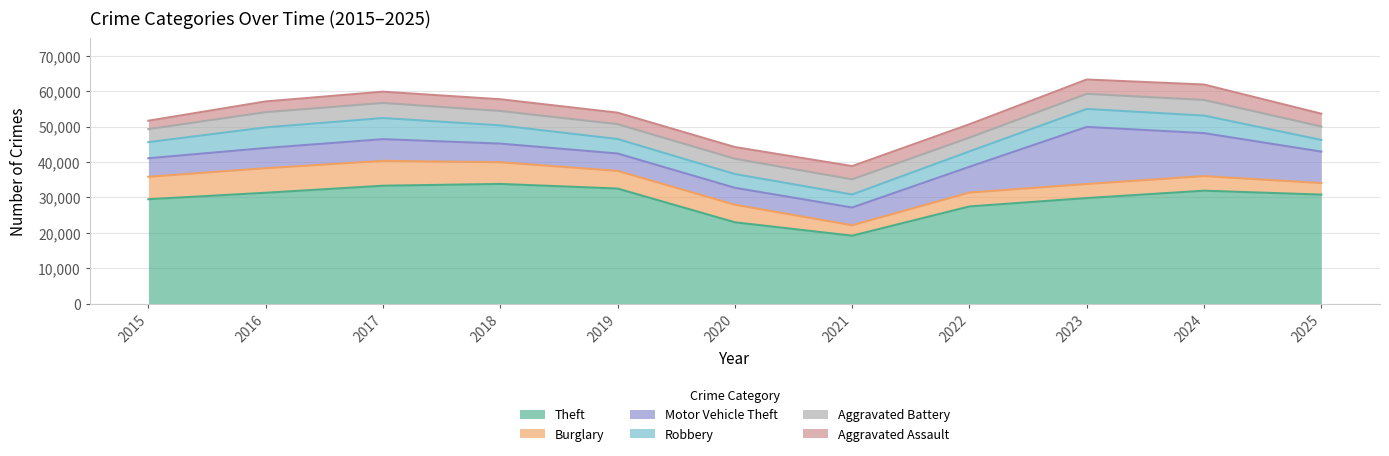

Reading left to right, extract all data points from this chart.

Theft: 2015=29501	2016=31322	2017=33309	2018=33814	2019=32507	2020=22990	2021=19211	2022=27462	2023=29822	2024=31908	2025=30798
Burglary: 2015=6336	2016=6932	2017=7015	2018=6120	2019=4993	2020=4964	2021=2949	2022=3923	2023=3978	2024=4116	2025=3262
Motor Vehicle Theft: 2015=5220	2016=5697	2017=6118	2018=5256	2019=4894	2020=4772	2021=4998	2022=7270	2023=16103	2024=12119	2025=8871
Robbery: 2015=4542	2016=5815	2017=5960	2018=5140	2019=4088	2020=3878	2021=3676	2022=4345	2023=5061	2024=4946	2025=3299
Aggravated Battery: 2015=3682	2016=4294	2017=4246	2018=4067	2019=4191	2020=4317	2021=4280	2022=3870	2023=4266	2024=4416	2025=3782
Aggravated Assault: 2015=2359	2016=3028	2017=3184	2018=3298	2019=3243	2020=3294	2021=3732	2022=3774	2023=4039	2024=4345	2025=3611